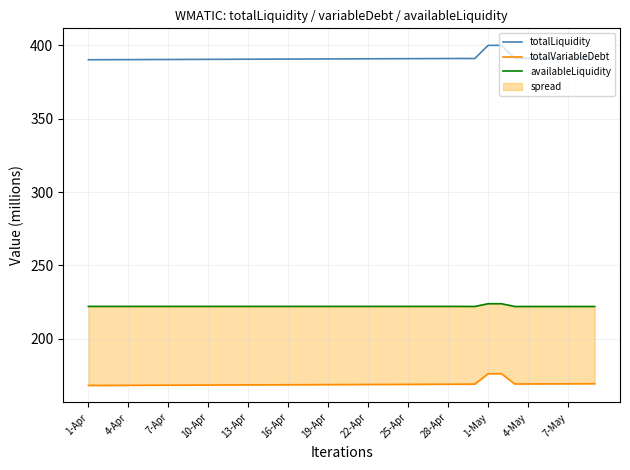

Read the totalLiquidity value at 1-May.

400.1